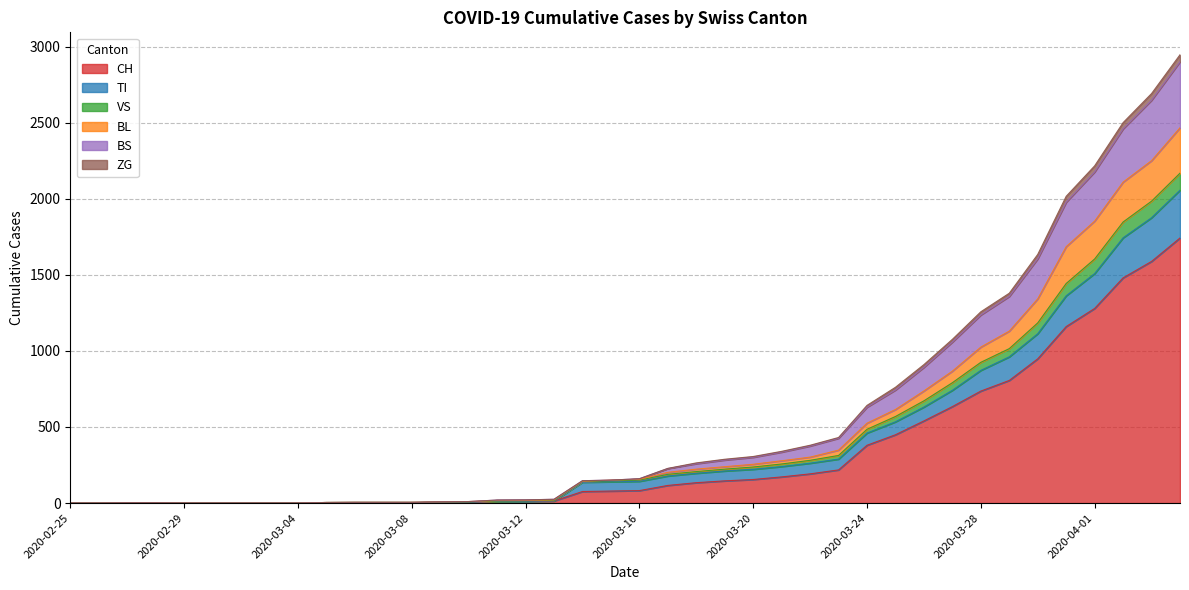

True or false: BS and ZG cross at least once.

False